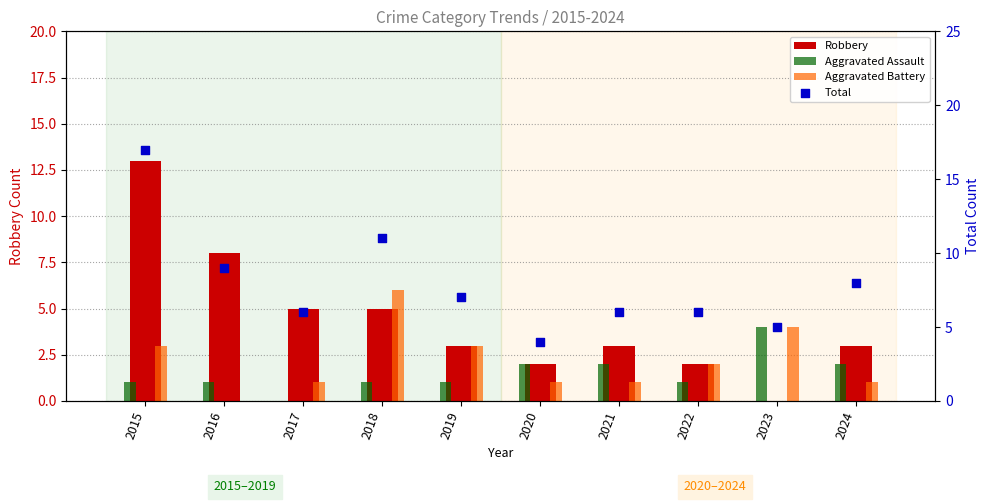

Which series contains the highest Y value?

Total